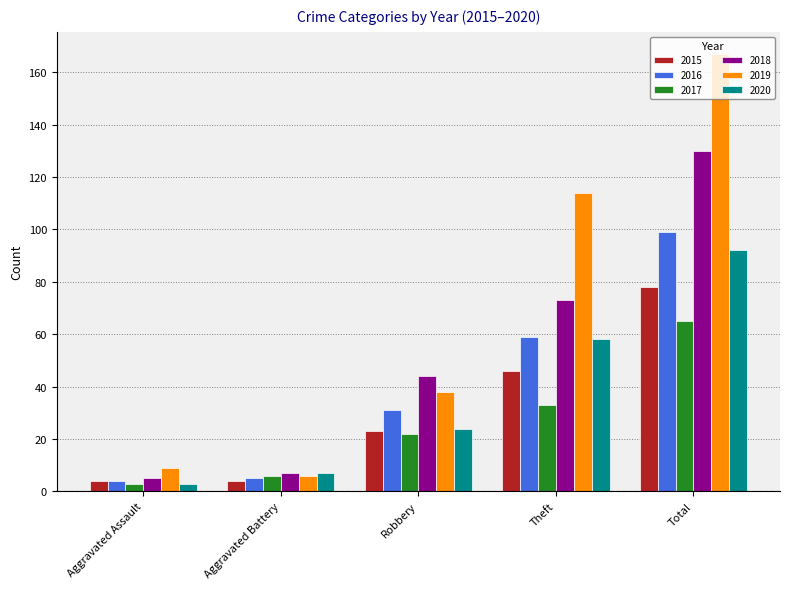

What is the spread (max minus min) of values at Robbery?

22